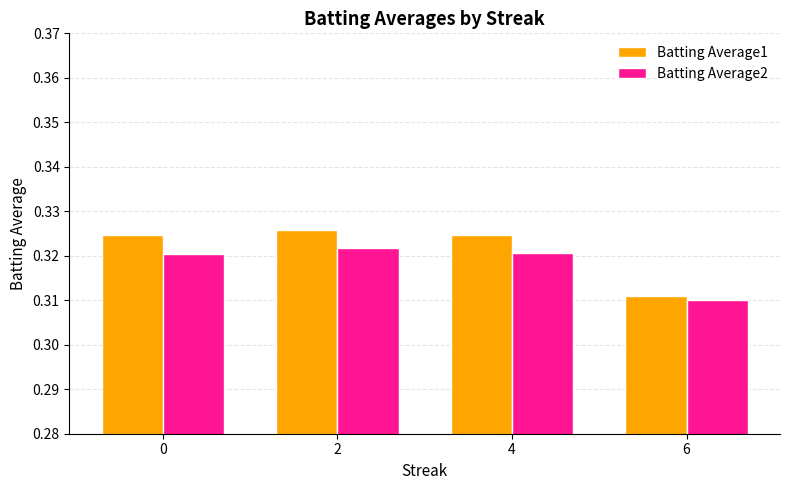

What is the total value across all series at 0?

0.6